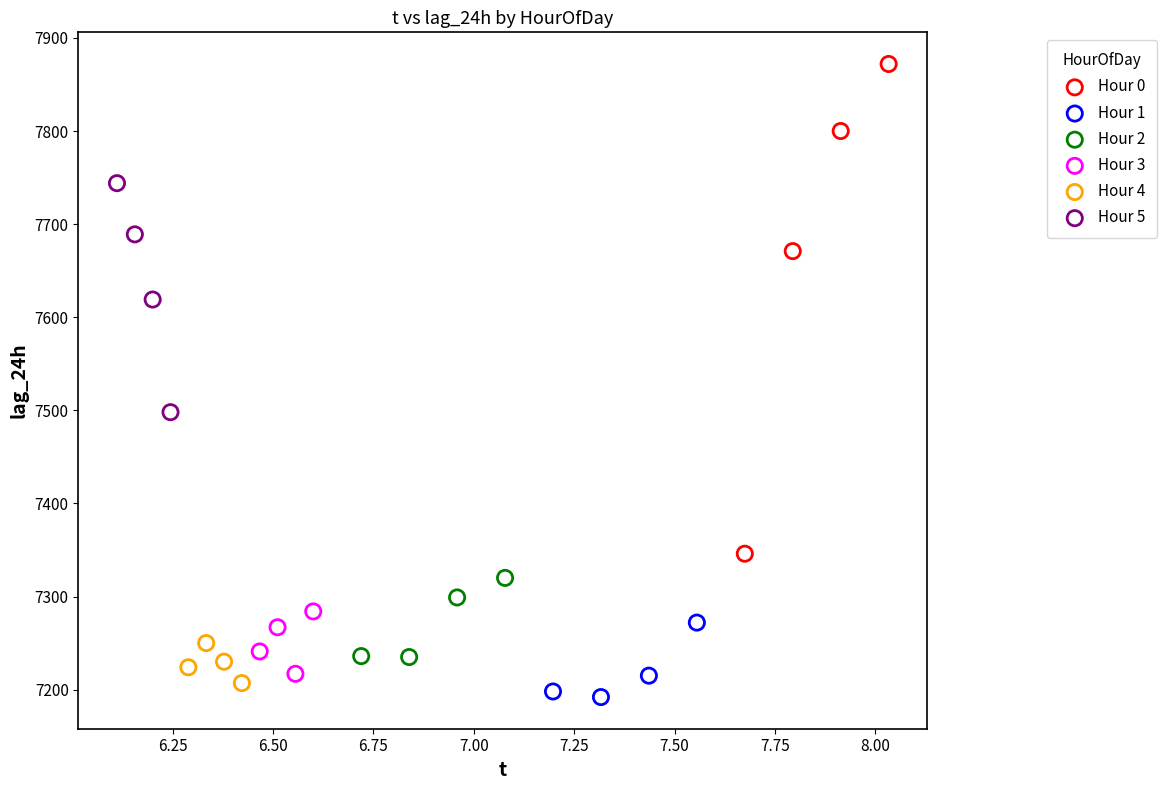

Which series reaches the minimum Y coordinate?

Hour 1